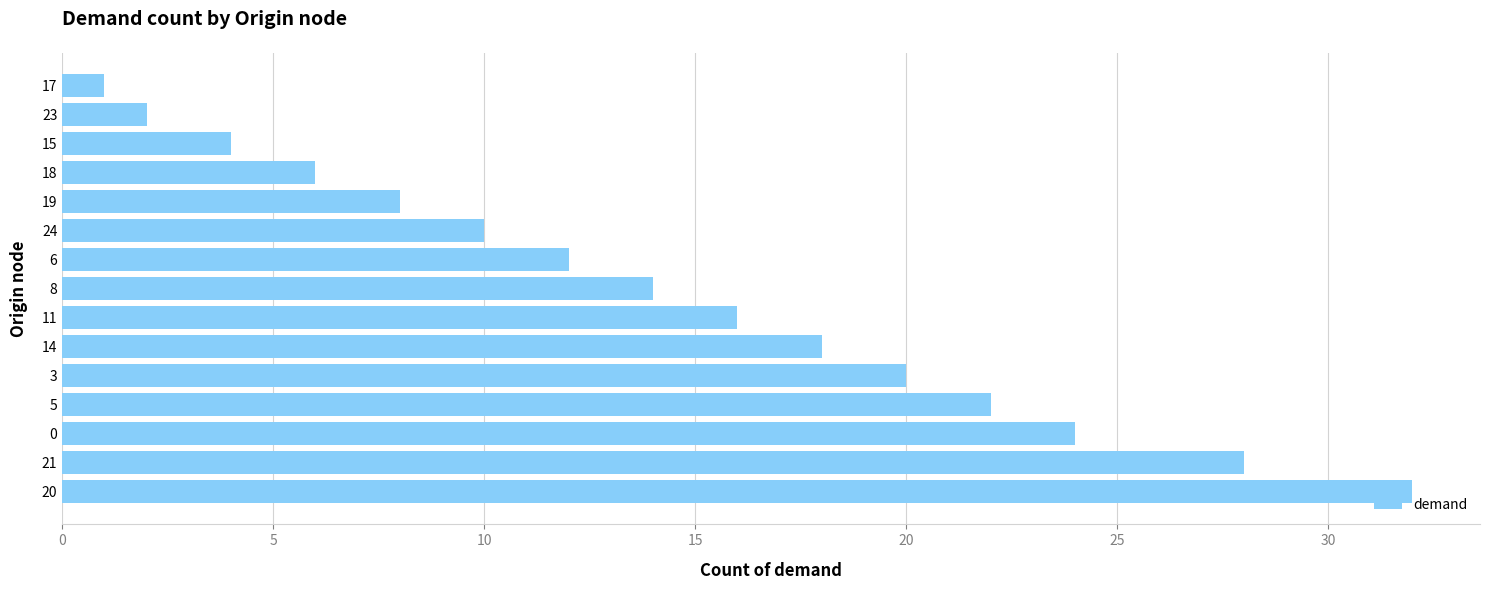

What is the ratio of the value at 14 to the value at 8?

1.3